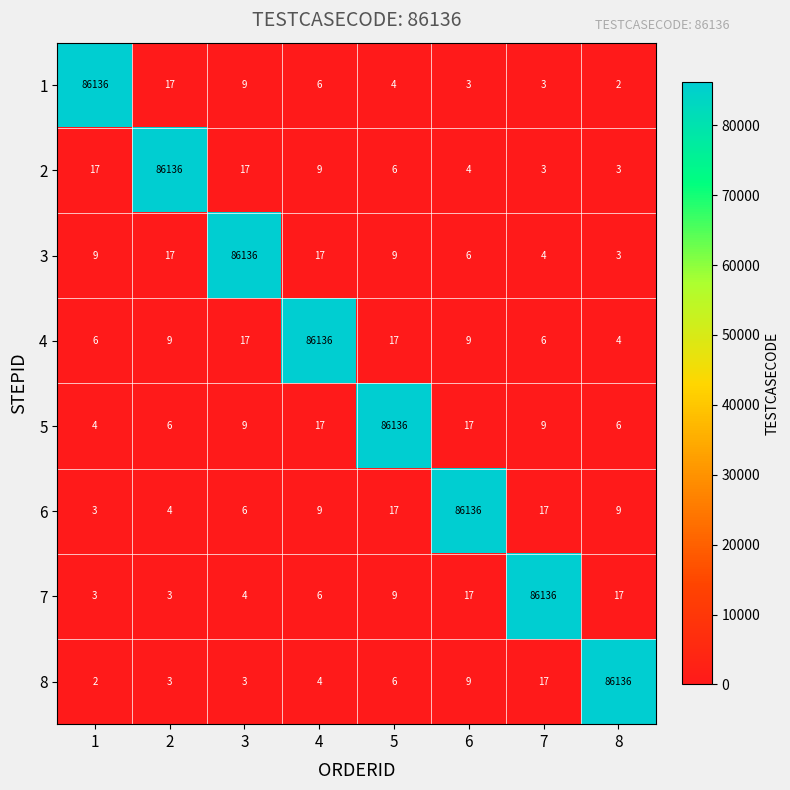

What is the difference between the maximum and second lowest values in the 5 series?

86130